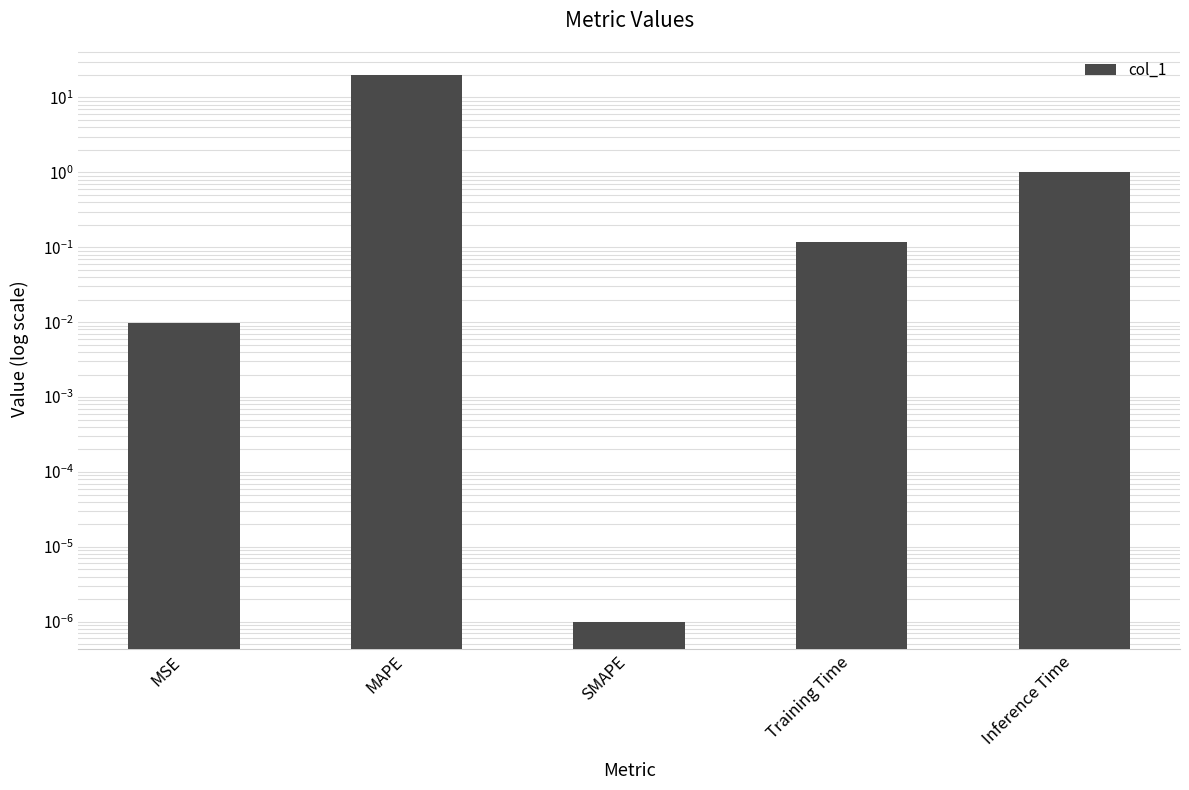

What position from the left is MSE?

1